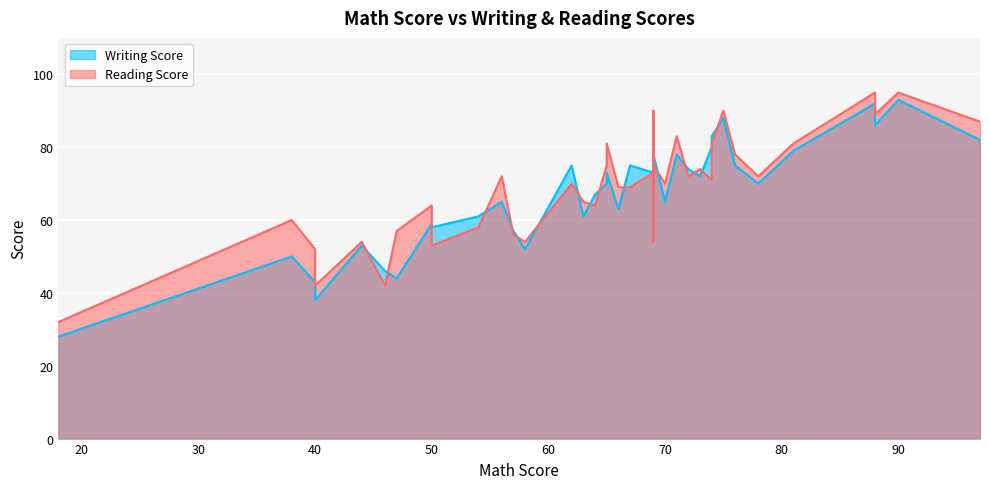

Does the chart display data point markers on the line(s)?

No